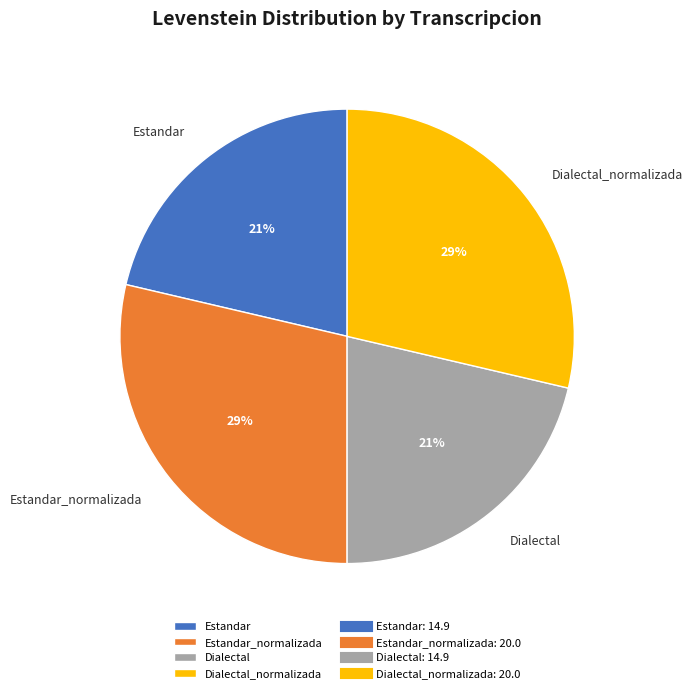

Is there any slice that represents more than half of the pie?

No